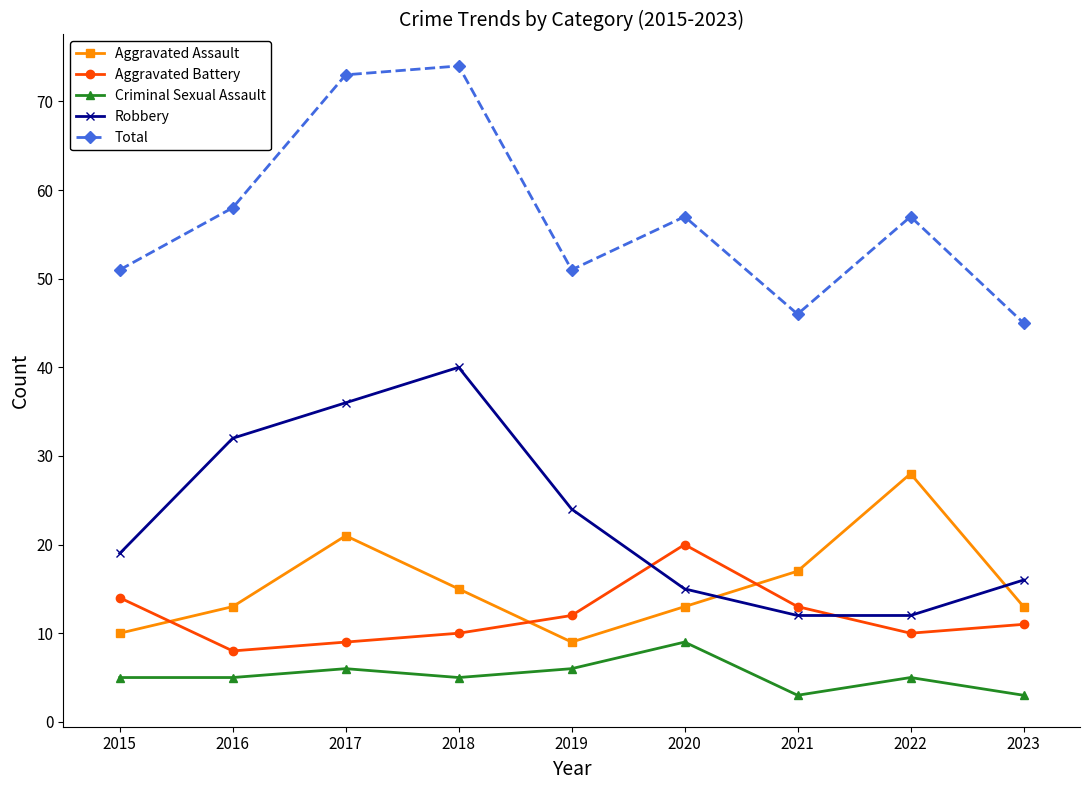

What is the difference between the Aggravated Battery values at 2022 and 2020?

10